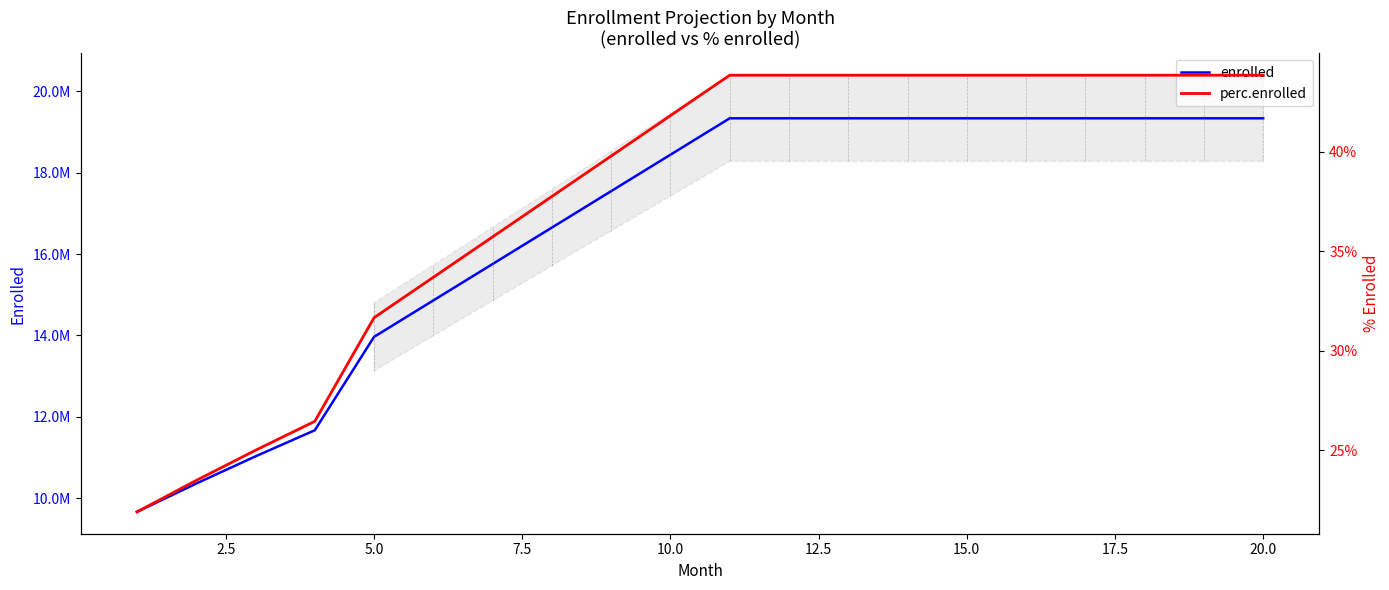

What is the value of the perc.enrolled point at the 13th from the left?

0.4